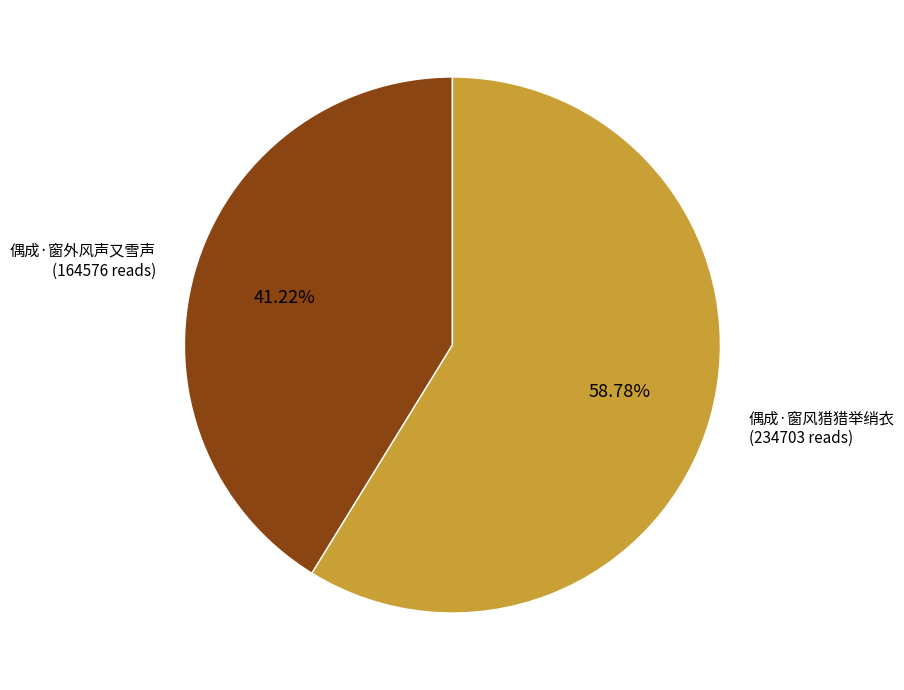

Is there a majority slice in this chart?

Yes